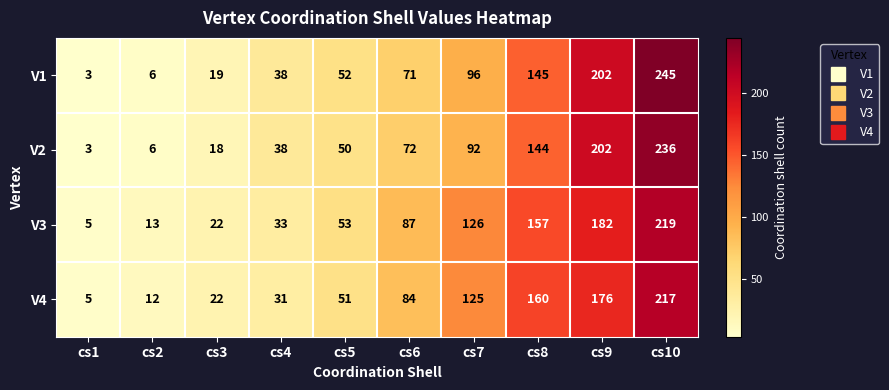

Which series has the widest spread of values?

V1